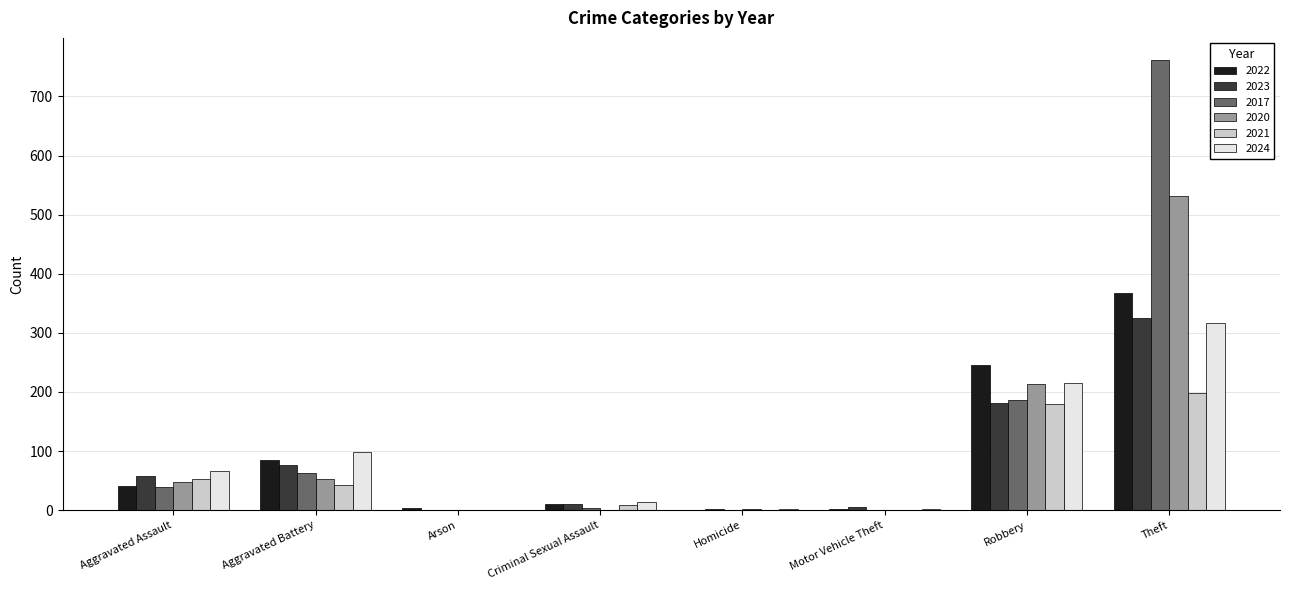

The value of 2023 at Aggravated Assault is 58. True or false?

True